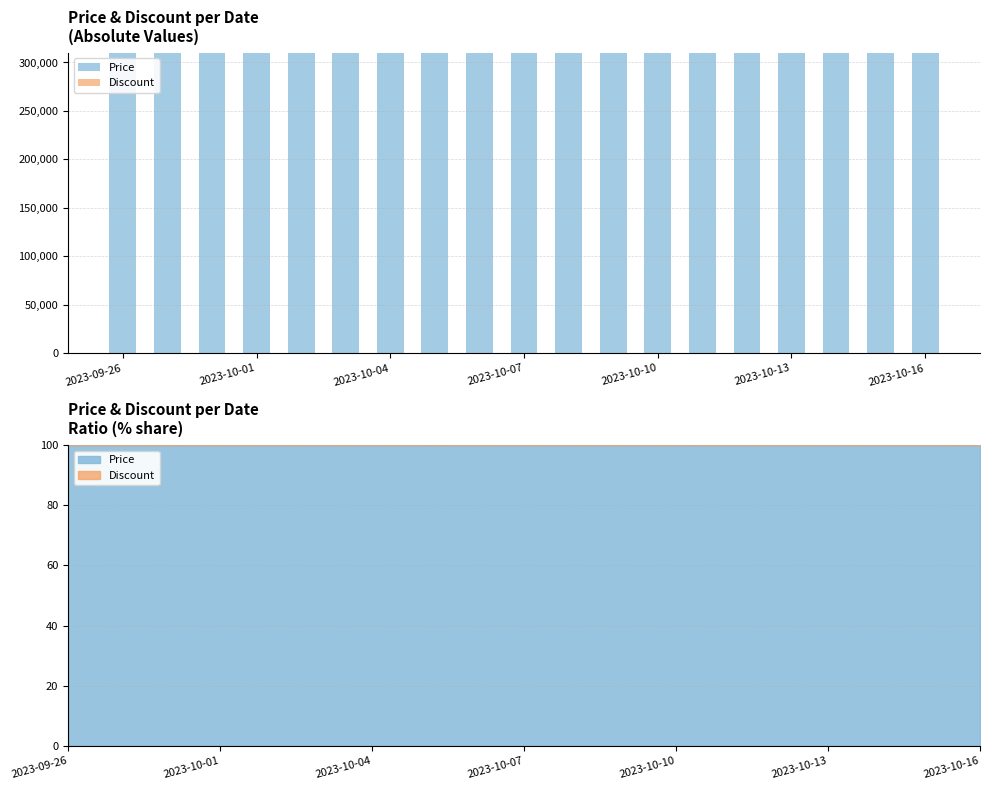

True or false: Discount has a value of 0 at 2023-10-01.

True